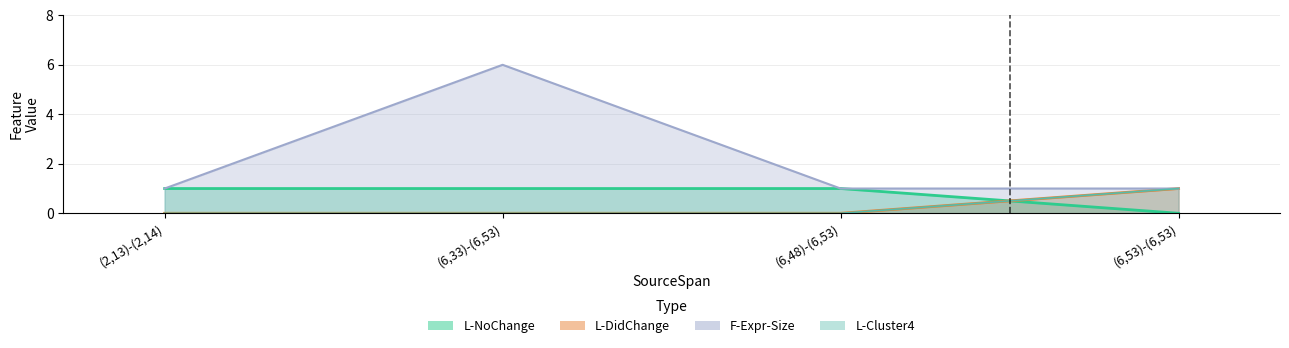

How many F-Expr-Size values are between 1 and 6?

4